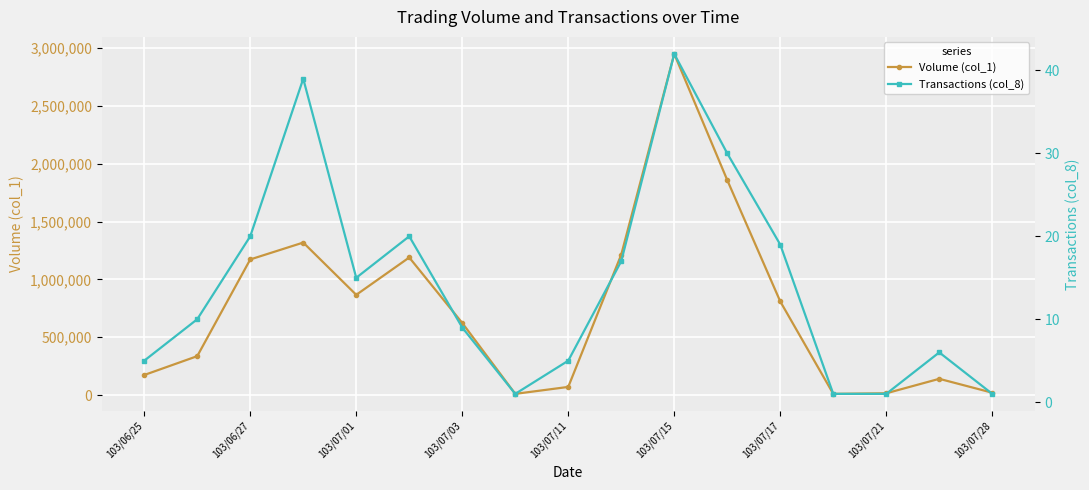

Which series has the largest total across all categories?

Volume (col_1)